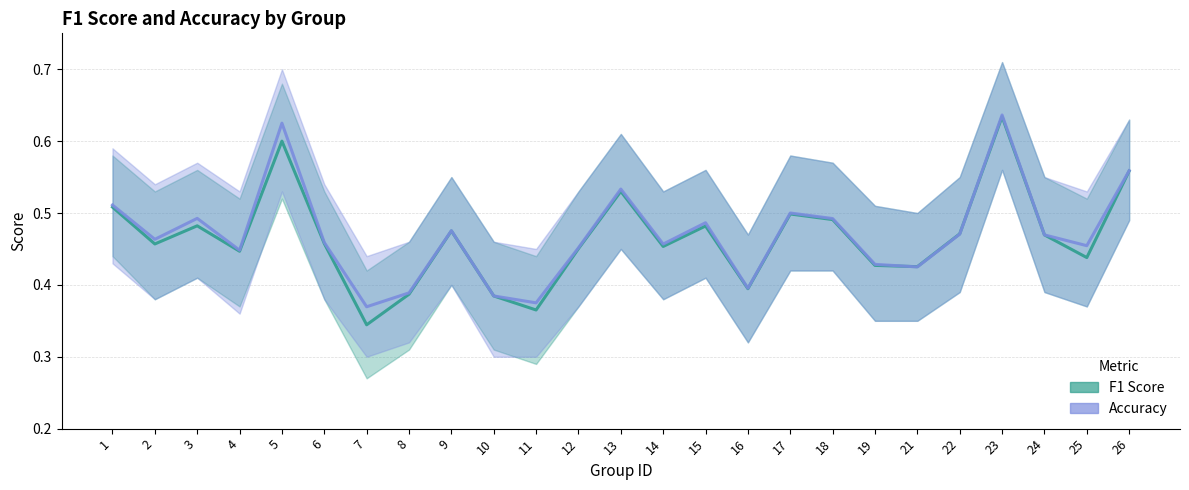

What is the greatest value displayed?

0.6